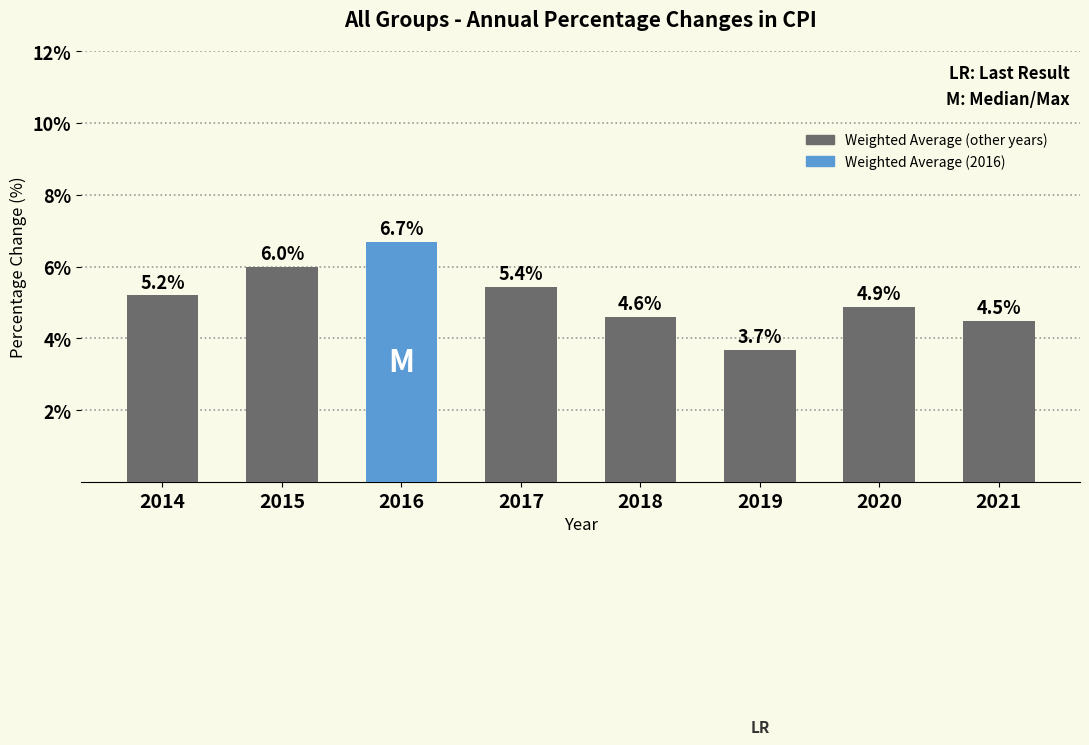

The value at 2018 is 4.6. True or false?

True